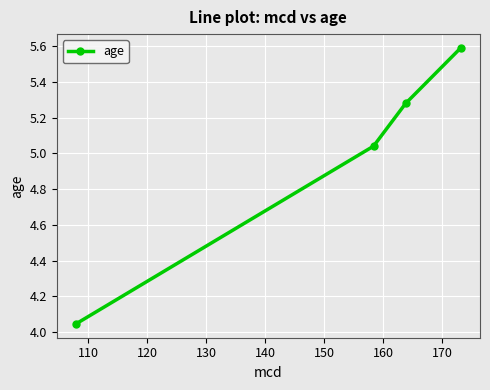

What is the difference between the maximum and minimum values?

1.5